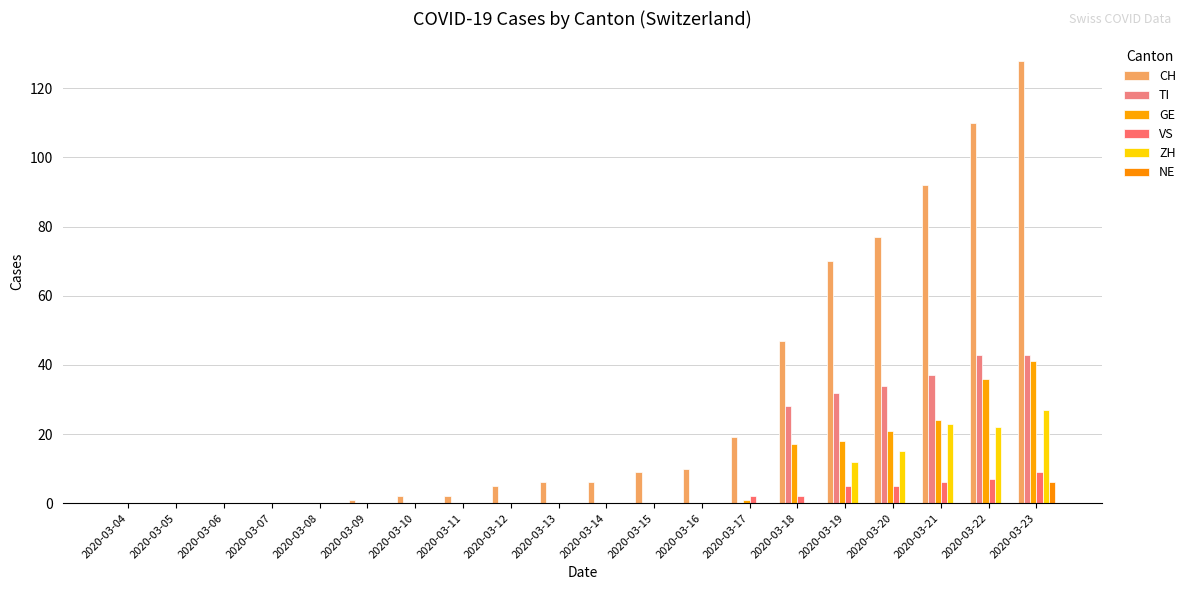

True or false: ZH has a value of -13 at 2020-03-05.

False